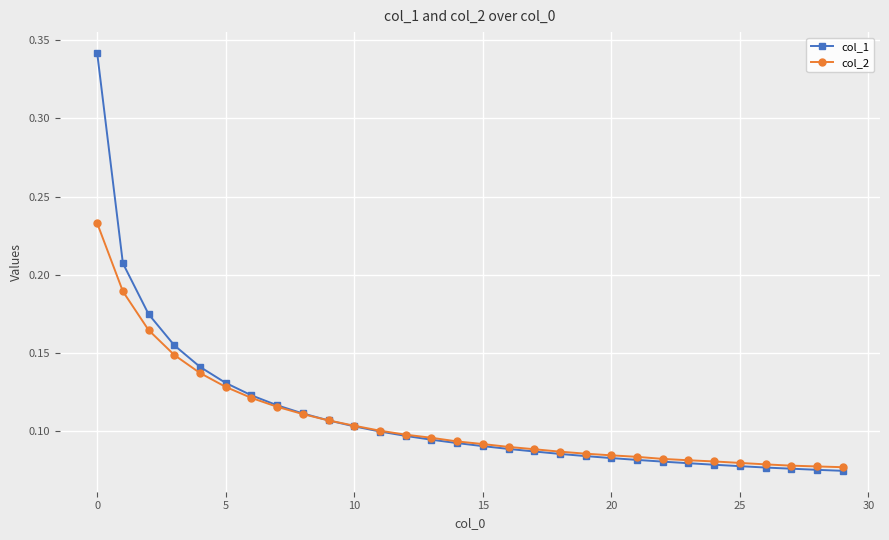

List the series in order of their peak value, lowest first.

col_2, col_1